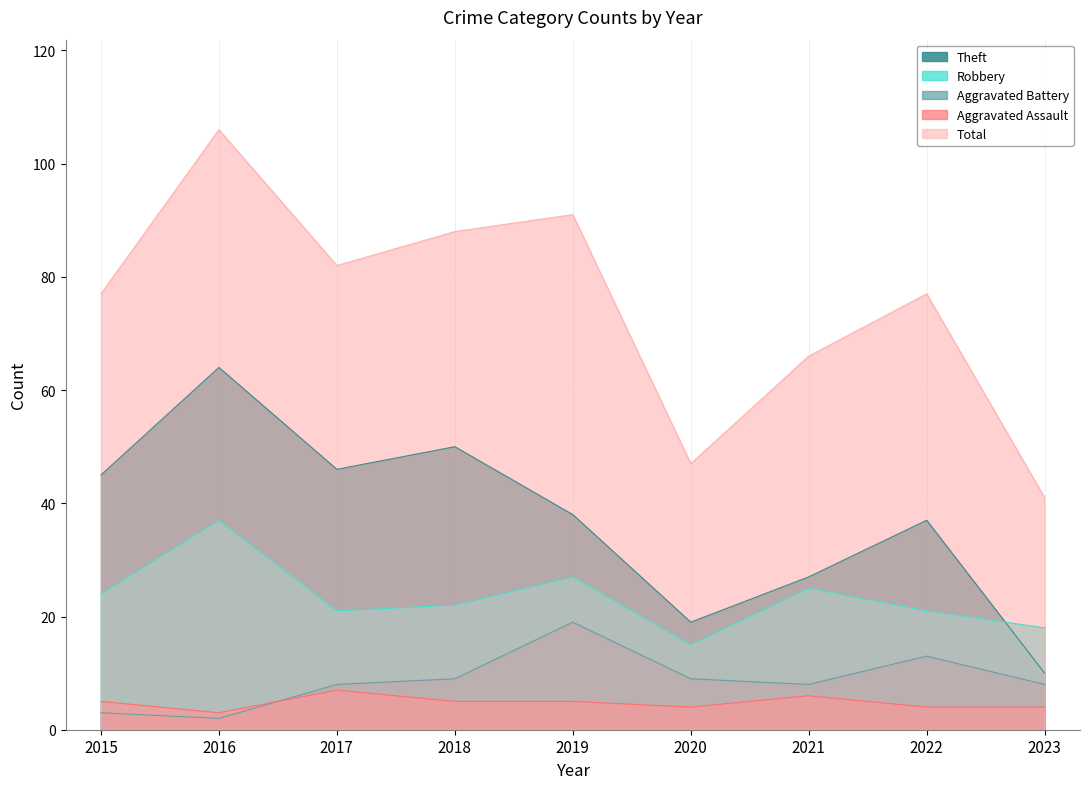

How many data points does each series have?

9